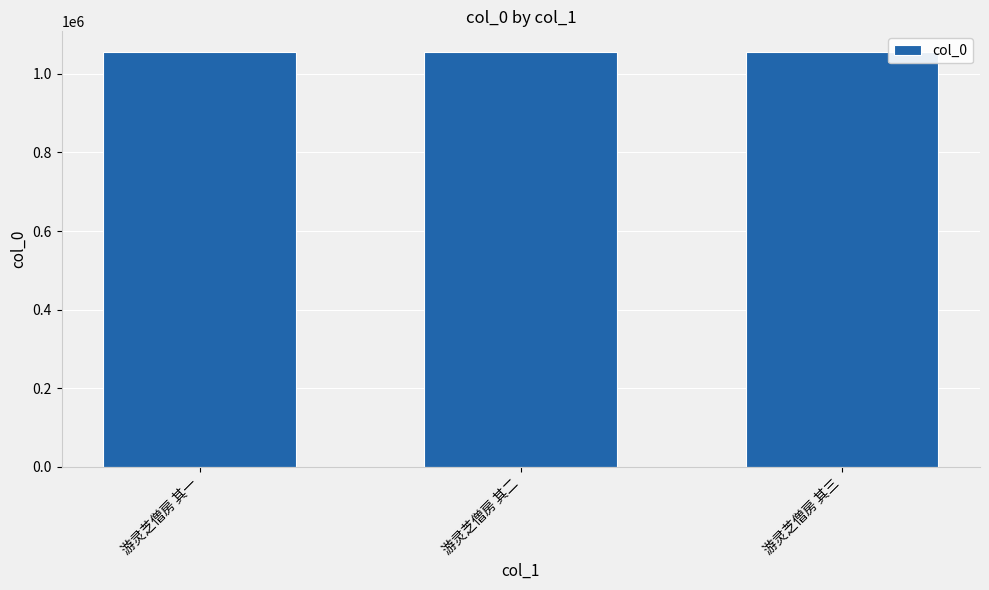

What is the ratio of the value at 游灵芝僧房 其二 to the value at 游灵芝僧房 其一?

1.0